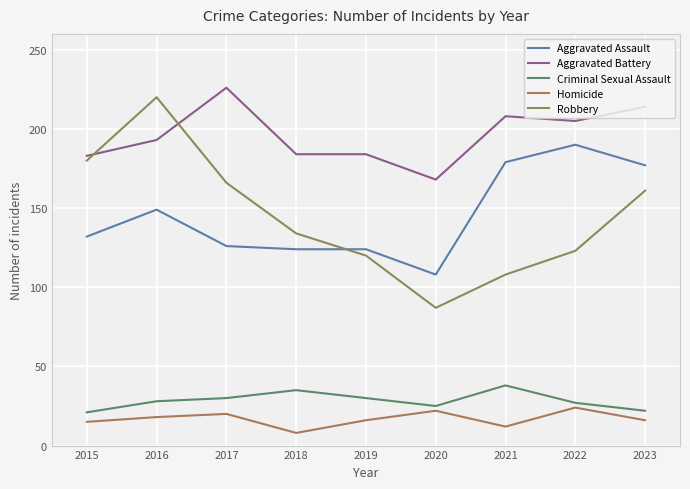

Reading left to right, list all the values displayed in this chart.

Aggravated Assault: 2015=132	2016=149	2017=126	2018=124	2019=124	2020=108	2021=179	2022=190	2023=177
Aggravated Battery: 2015=183	2016=193	2017=226	2018=184	2019=184	2020=168	2021=208	2022=205	2023=214
Criminal Sexual Assault: 2015=21	2016=28	2017=30	2018=35	2019=30	2020=25	2021=38	2022=27	2023=22
Homicide: 2015=15	2016=18	2017=20	2018=8	2019=16	2020=22	2021=12	2022=24	2023=16
Robbery: 2015=180	2016=220	2017=166	2018=134	2019=120	2020=87	2021=108	2022=123	2023=161